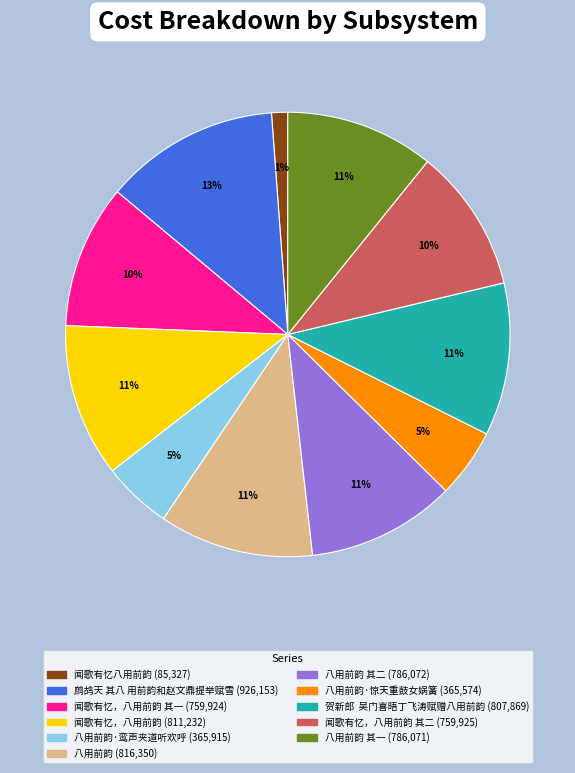

Is there any slice that represents more than half of the pie?

No